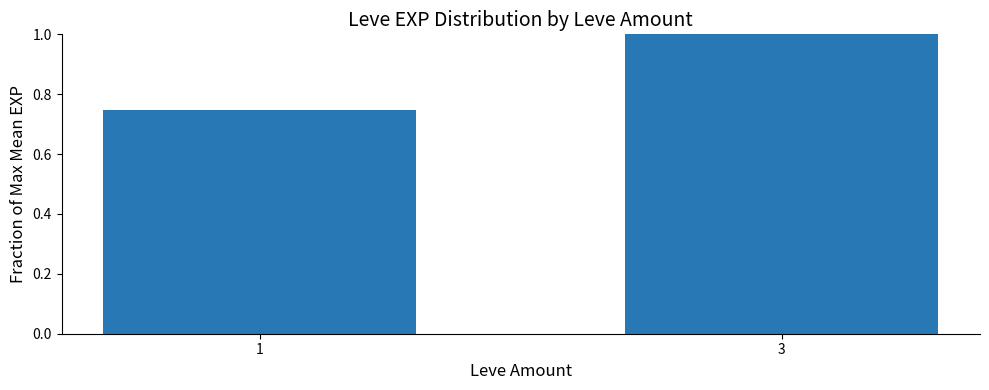

Are the bars grouped side by side (vs. stacked)?

No